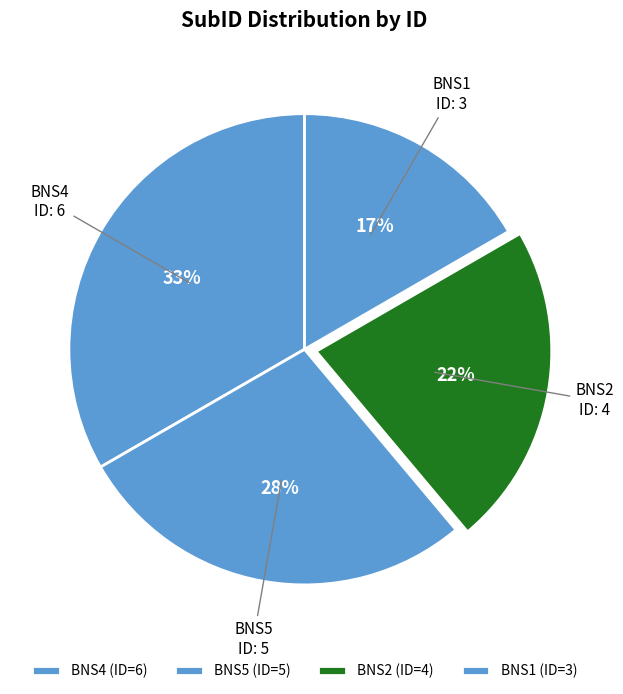

Is BNS5 the majority of the pie?

No